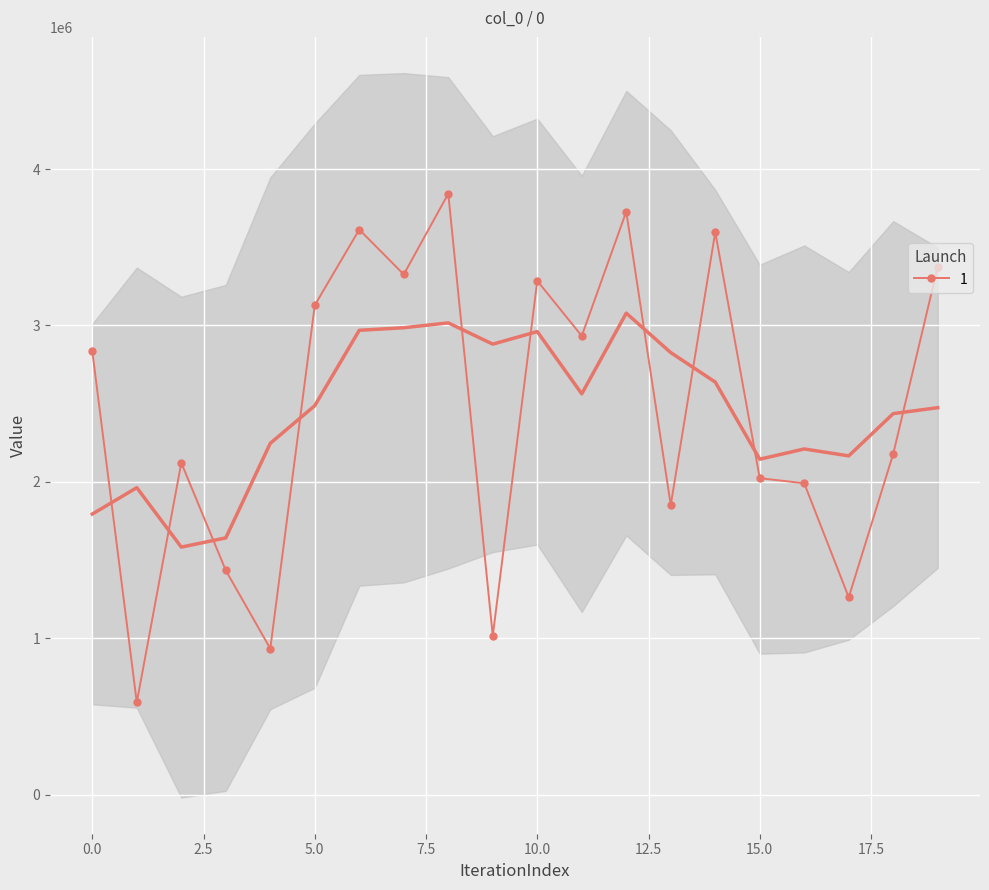

Which has a higher value, 15 or 12?

12